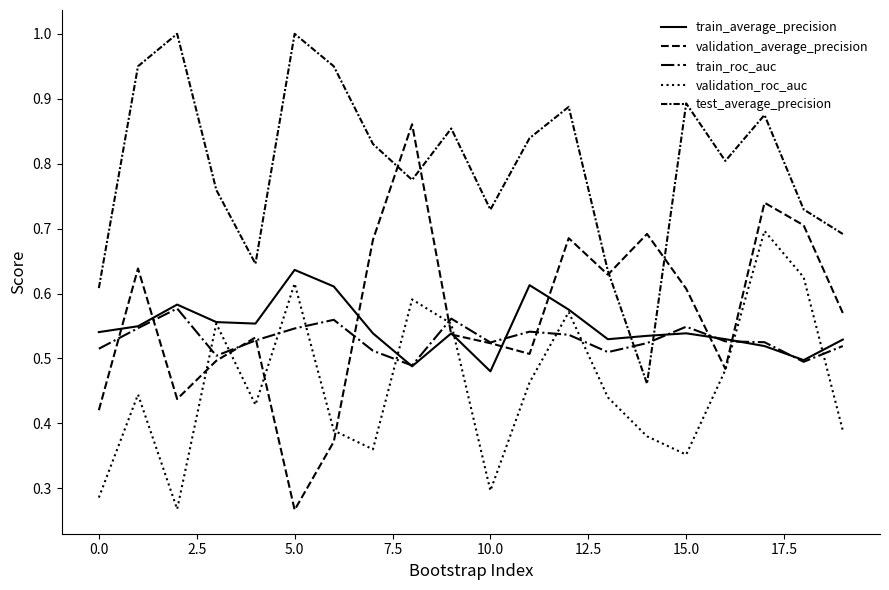

Which series has the largest range (max minus min)?

validation_average_precision